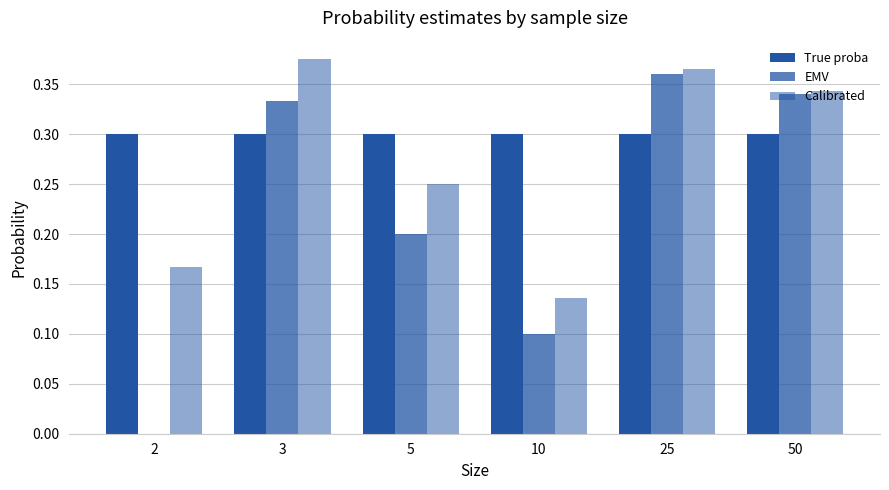

How many distinct data groups are displayed?

3